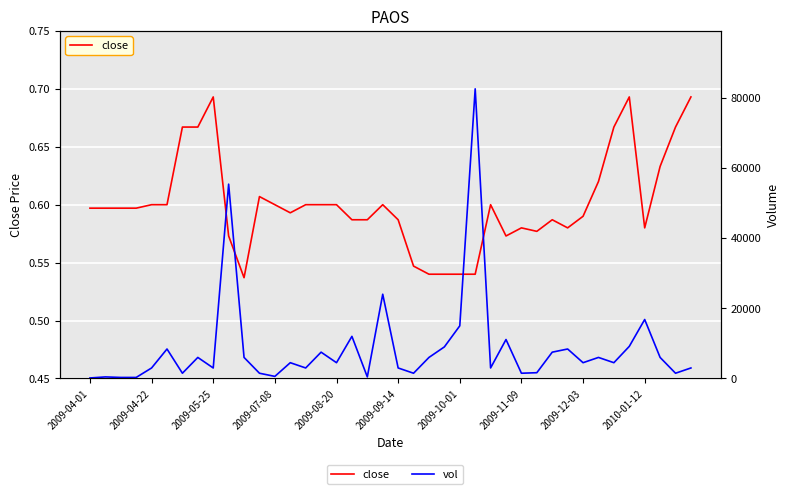

Is this an area chart (filled region under the line)?

No